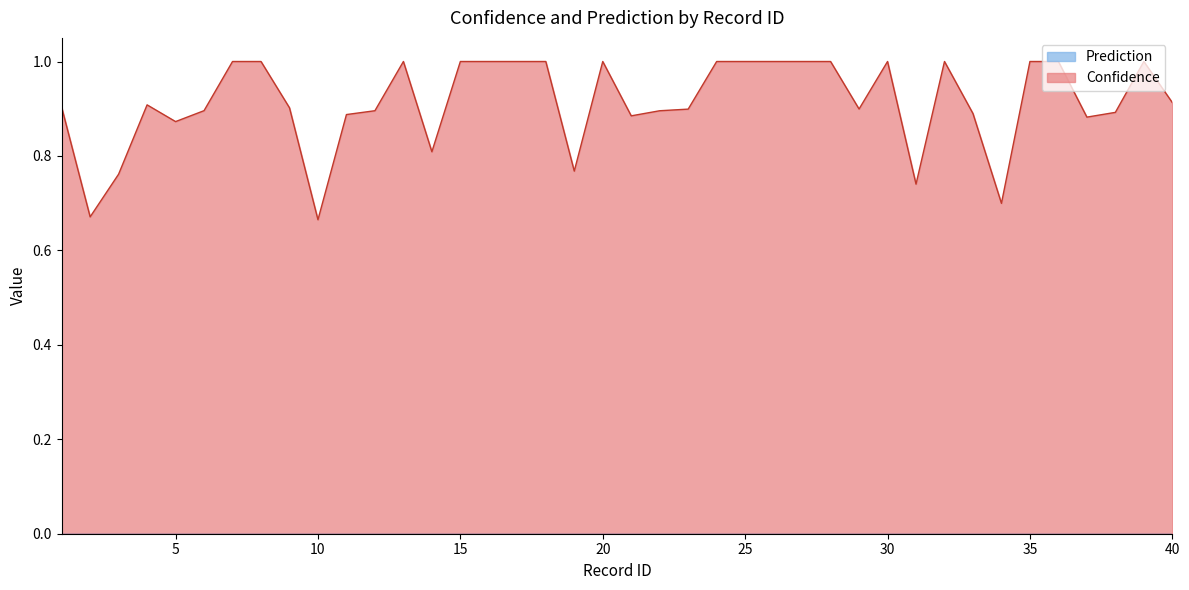

The value at 21 is 0.9. True or false?

True